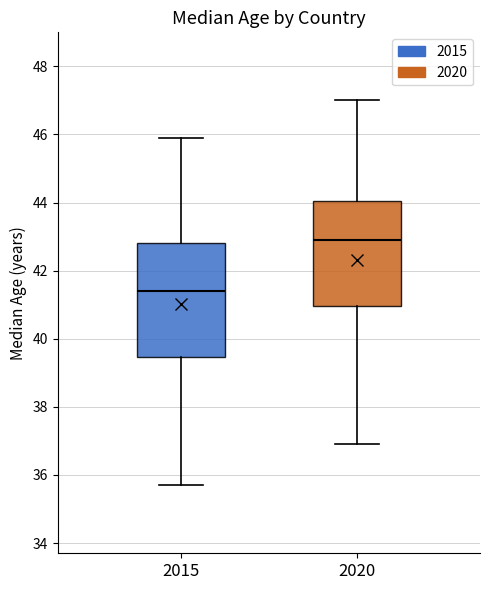

Where does the median line of the box at x = 2020 sit on the y-axis? The values are not printed on the chart, so give them approximately, as read against the axis.

43.0